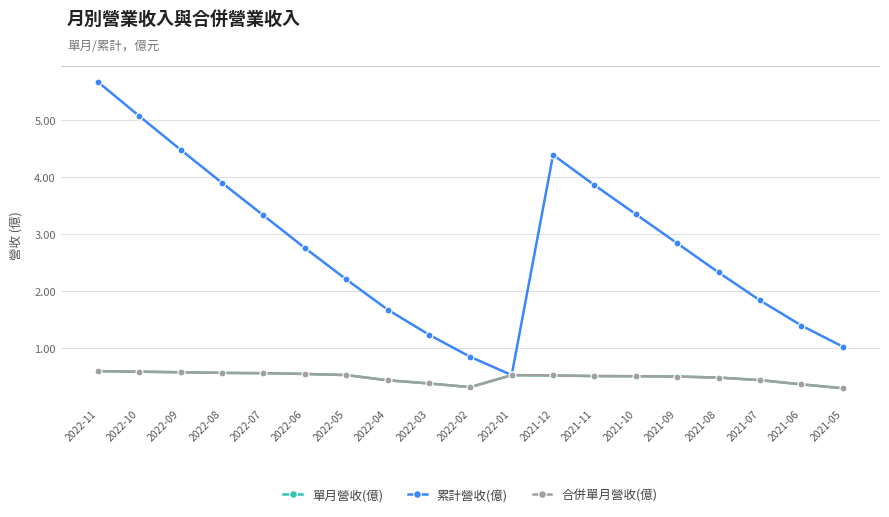

Does the chart have visible grid lines?

Yes